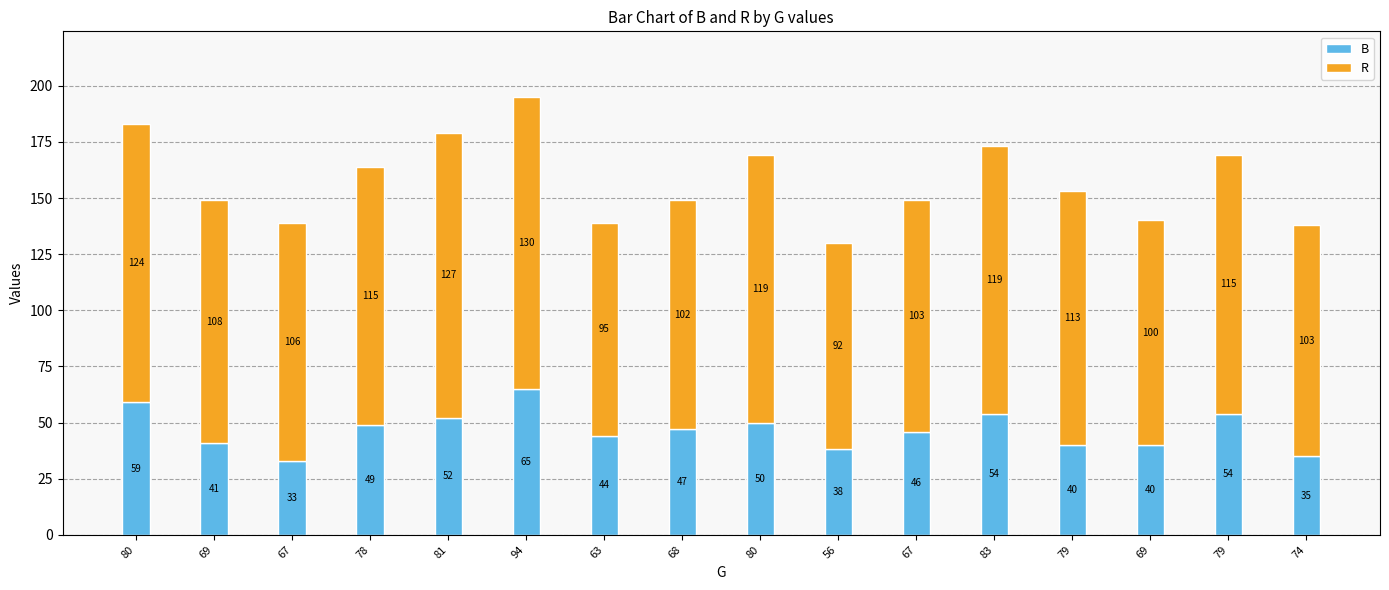

What are all the series names shown in the legend?

B, R